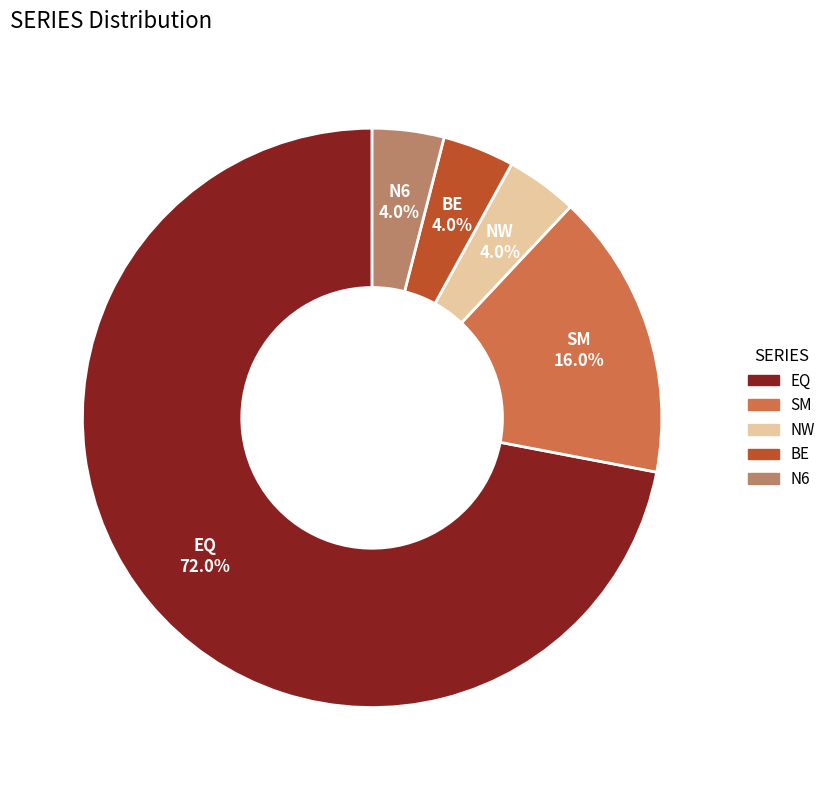

To the nearest percent, what is the combined percentage of BE and EQ?

76%